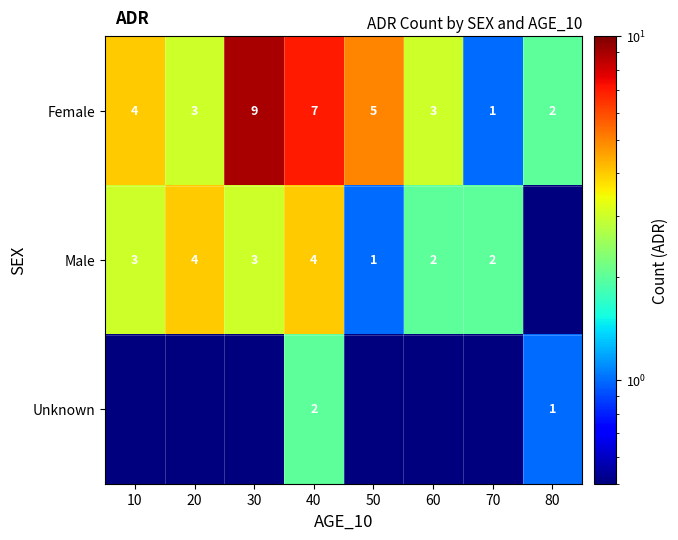

At which label does Female reach its minimum?

70